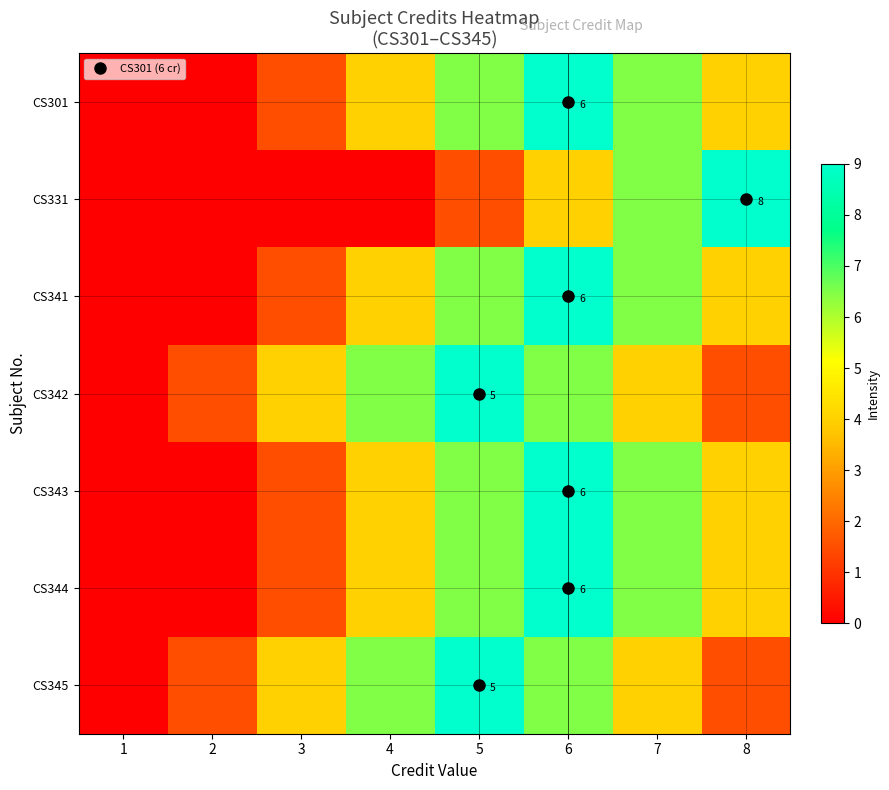

At which label is CS342 closest to 4?

3